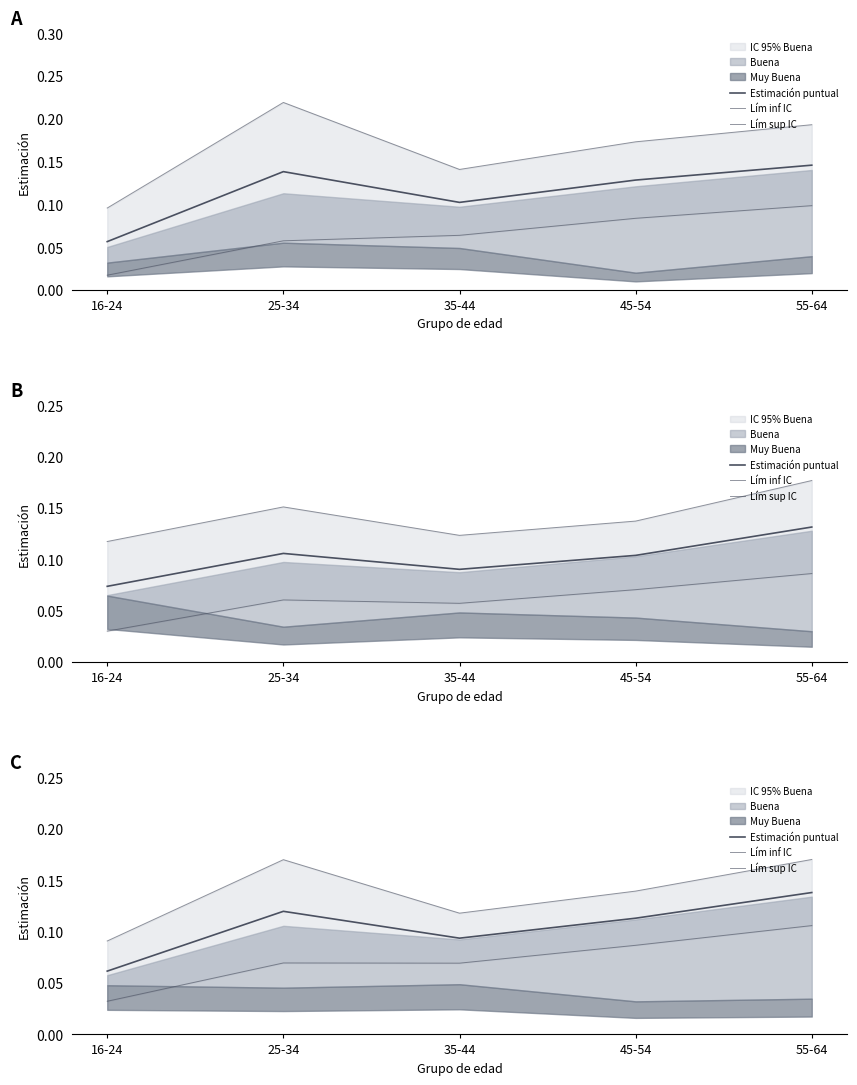

What is the value of the Lím sup IC point at the 1st from the left?

0.1